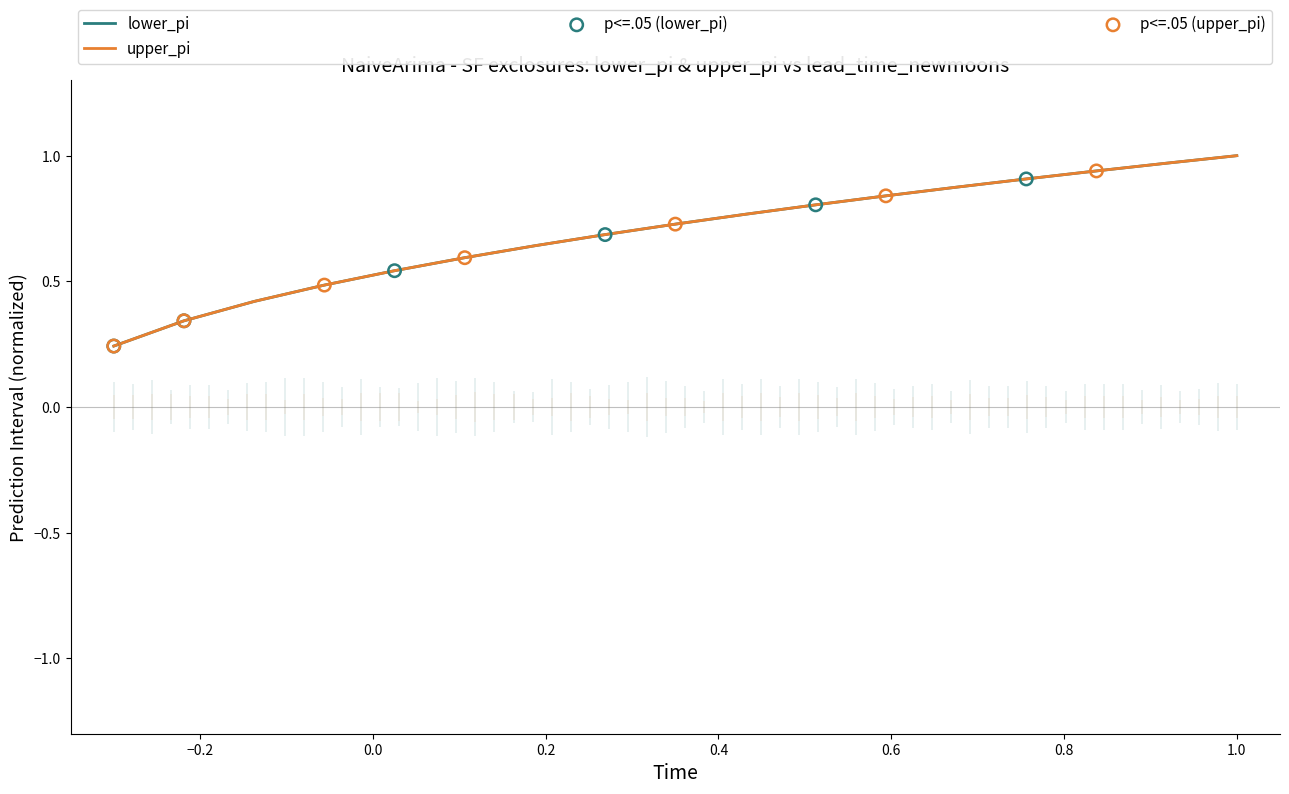

Is the value of upper_pi at 12 greater than the value of lower_pi at 6?

Yes